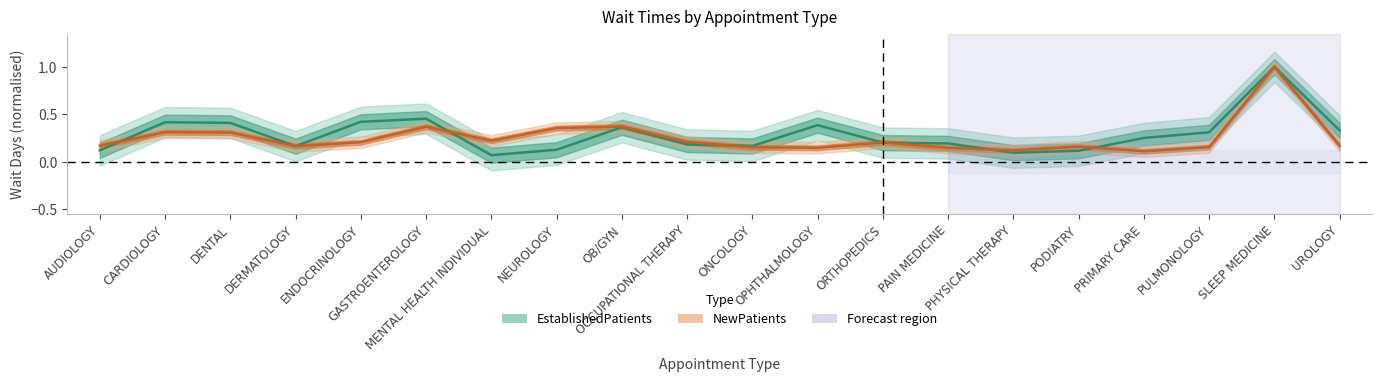

At PODIATRY, list the series in order from smallest to largest.

EstablishedPatients, NewPatients